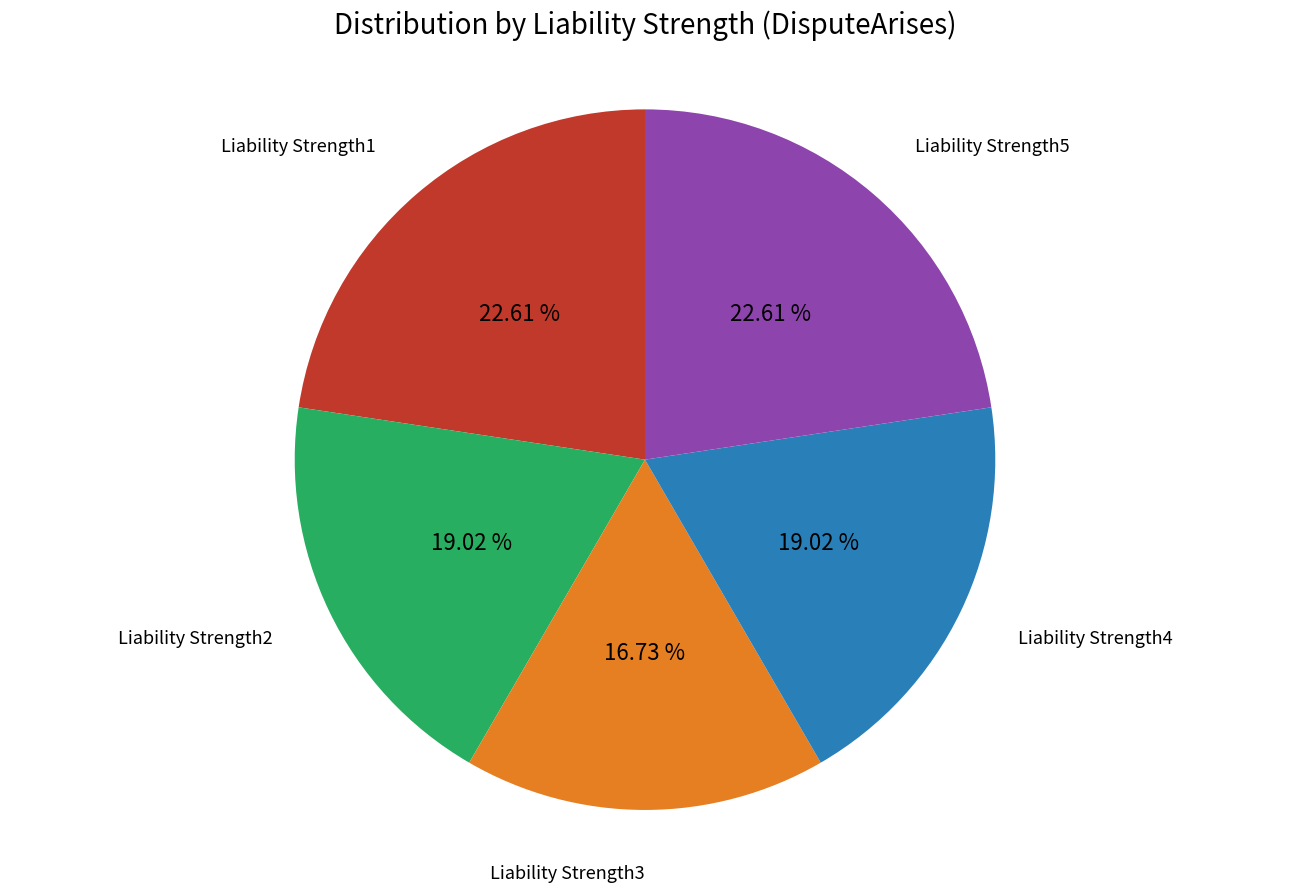

Is Liability Strength4 the majority of the pie?

No